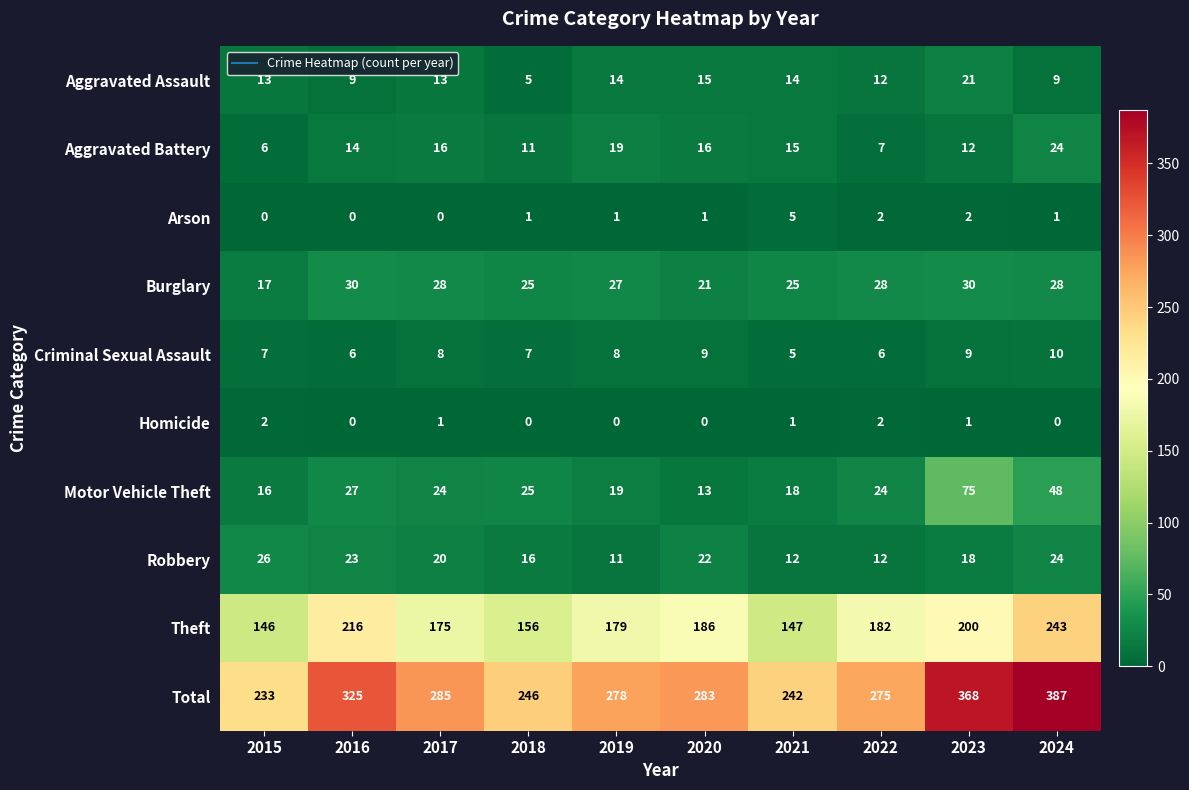

What is the sum of all Aggravated Assault values?

125